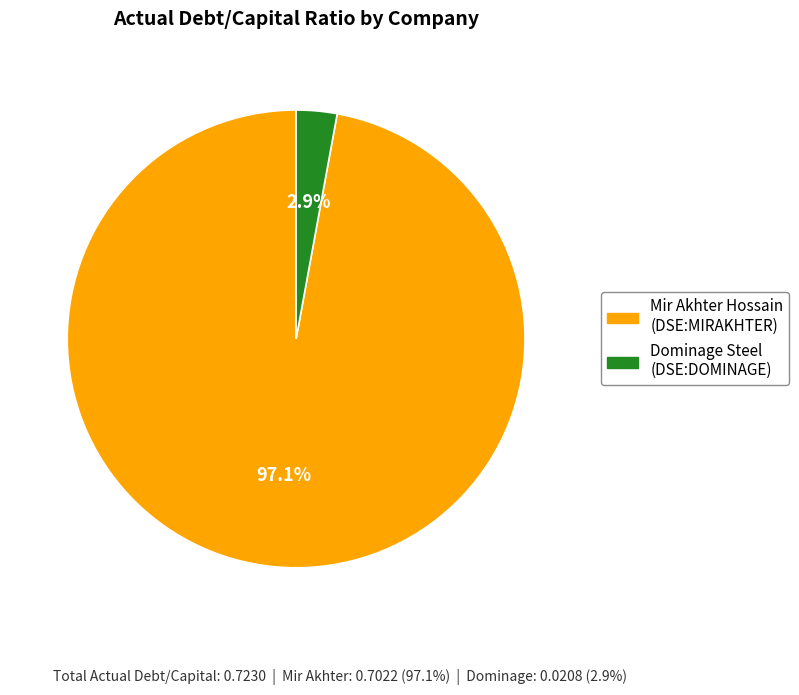

Does any single category account for the majority?

Yes